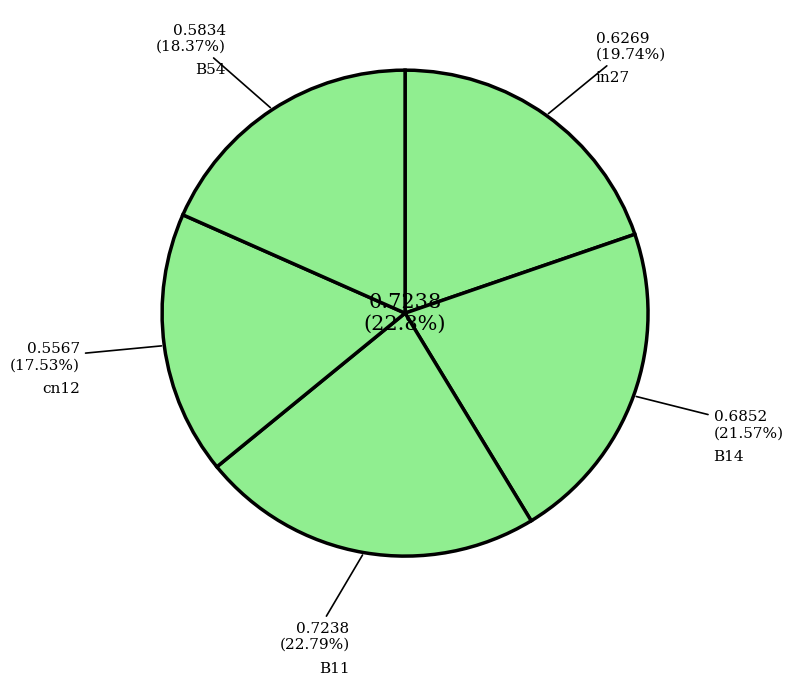

Is there any slice that represents more than half of the pie?

No